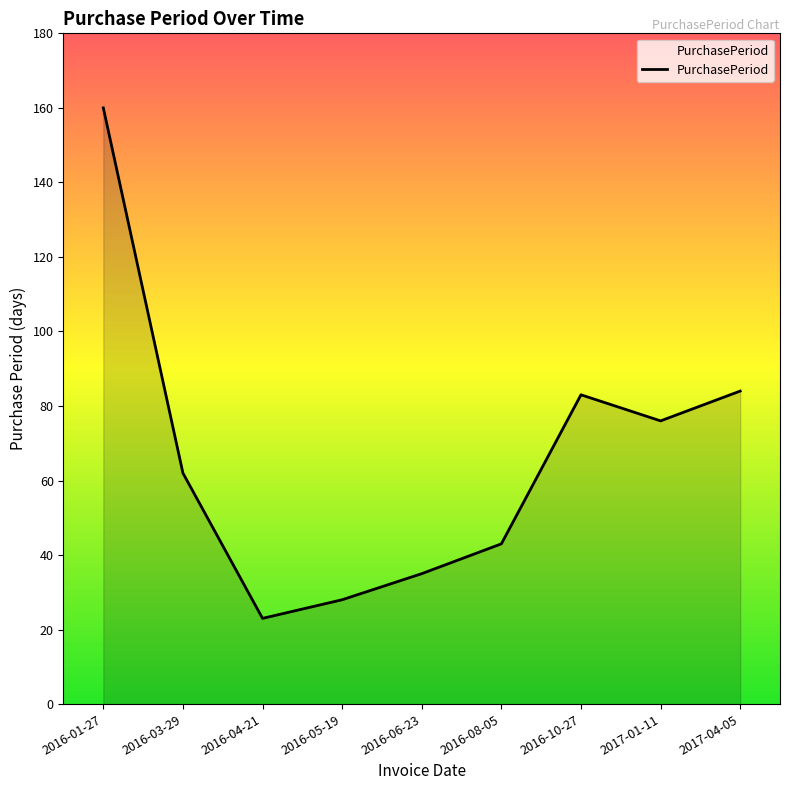

What position from the left is 2016-03-29?

2